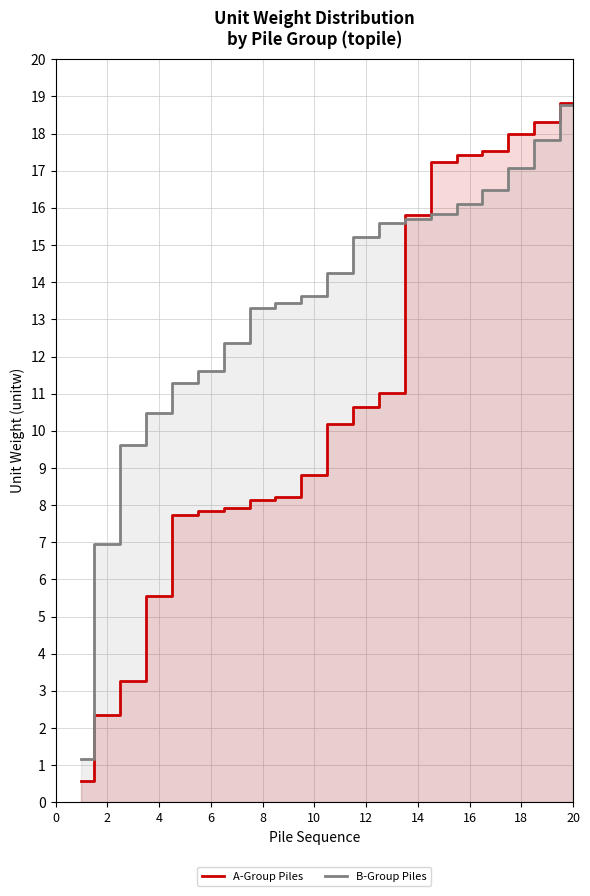

What is the value of the ComCat B-Group (piles) point at the 10th from the left?

13.6